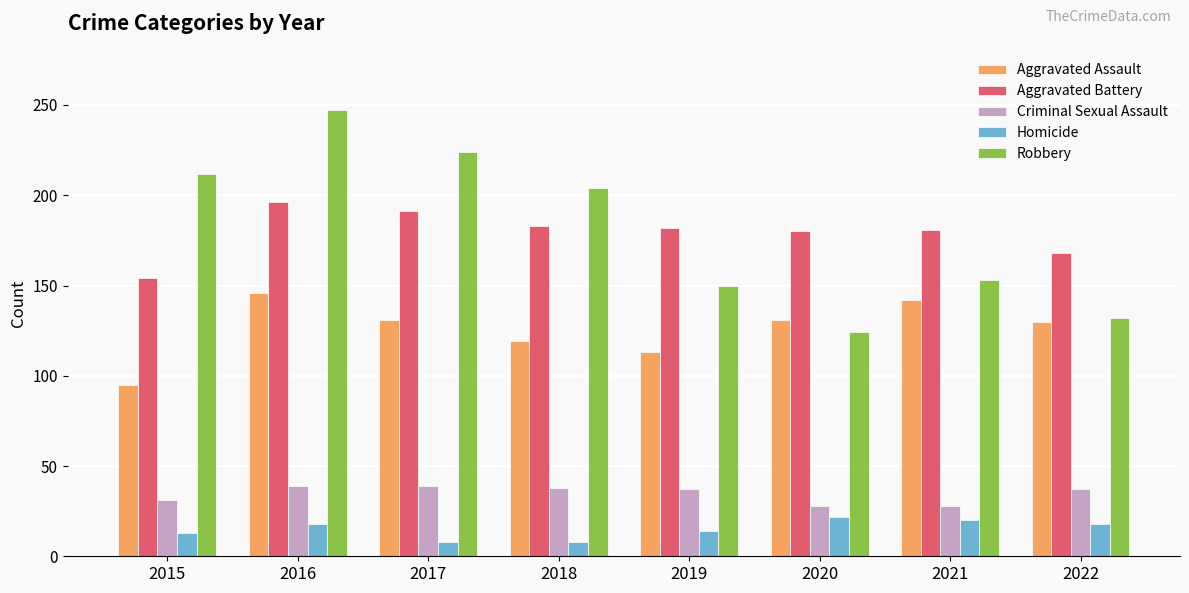

Which series changed the most between 2018 and 2021?

Robbery